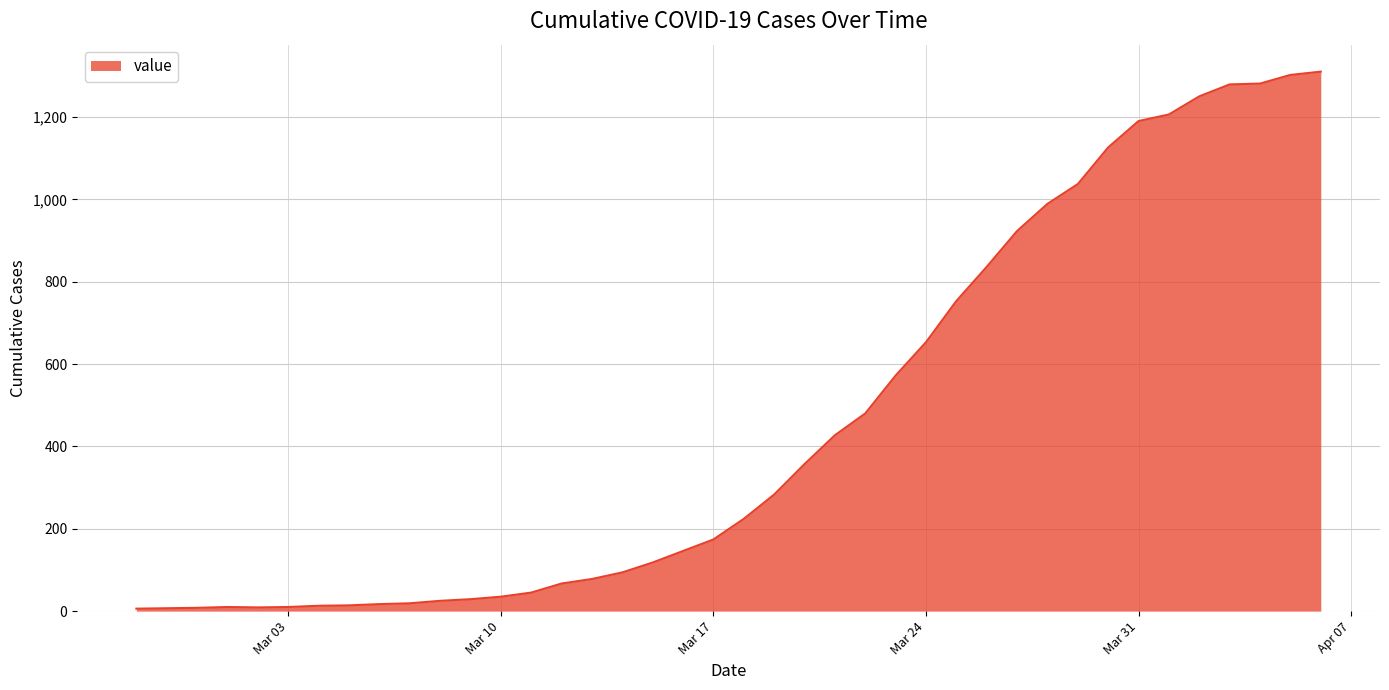

What is the difference between the maximum and minimum values?

1304